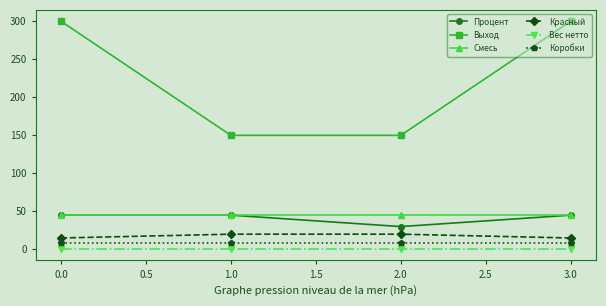

How many Красный values are between 15 and 20?

4